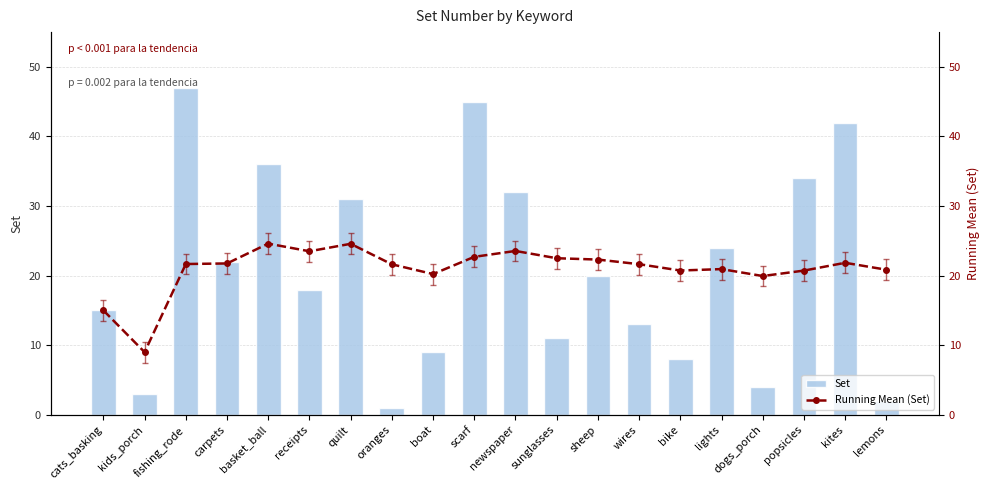

Which series has the widest spread of values?

Set